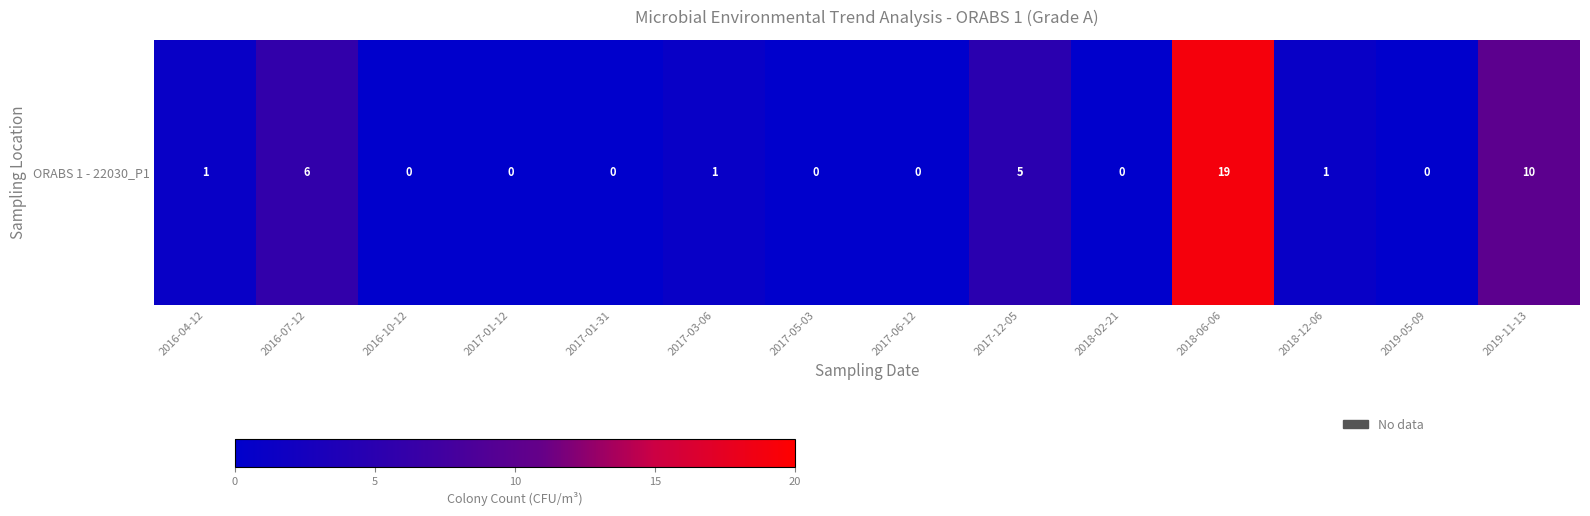

What is the sum of all values?

215